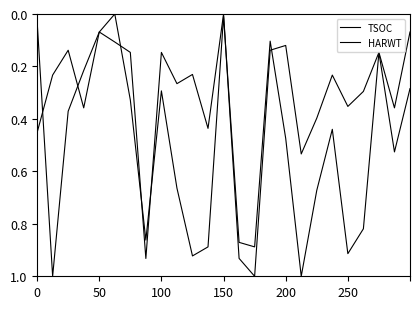

How many categories are shown in the chart?

25